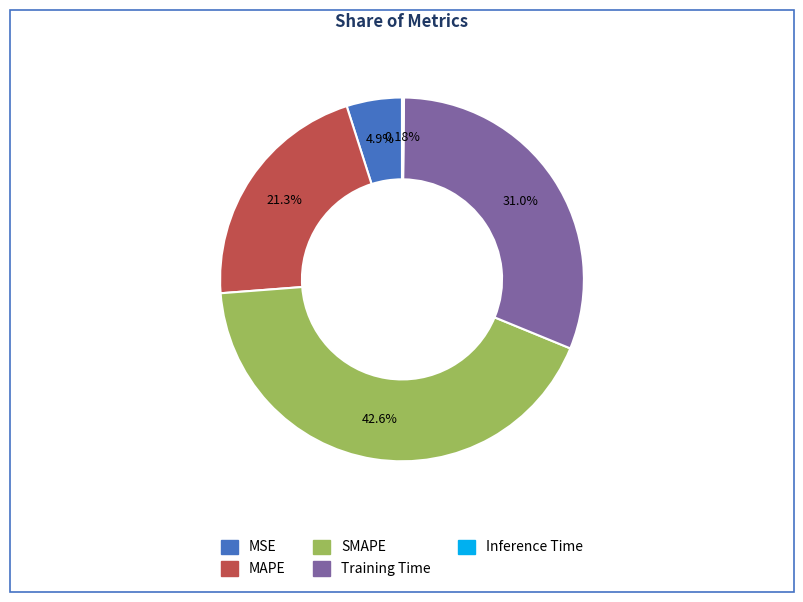

Is there any slice that represents more than half of the pie?

No